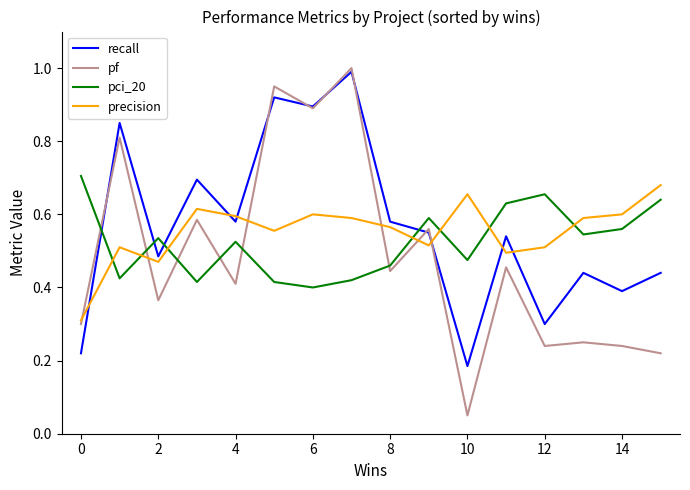

True or false: pf and pci_20 cross at least once.

True